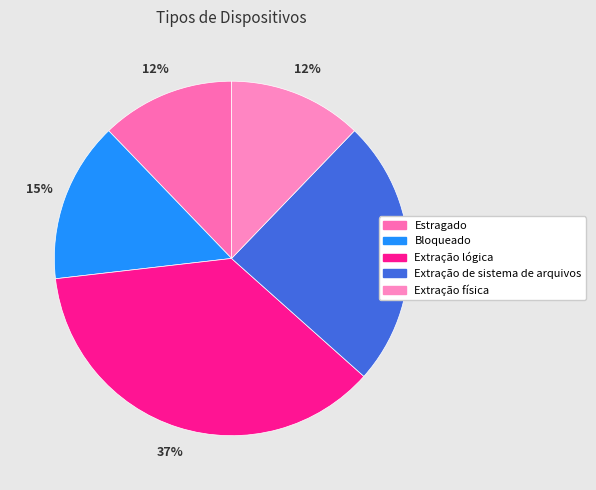

Approximately how many times larger is the value at Estragado compared to Extração de sistema de arquivos?

0.5